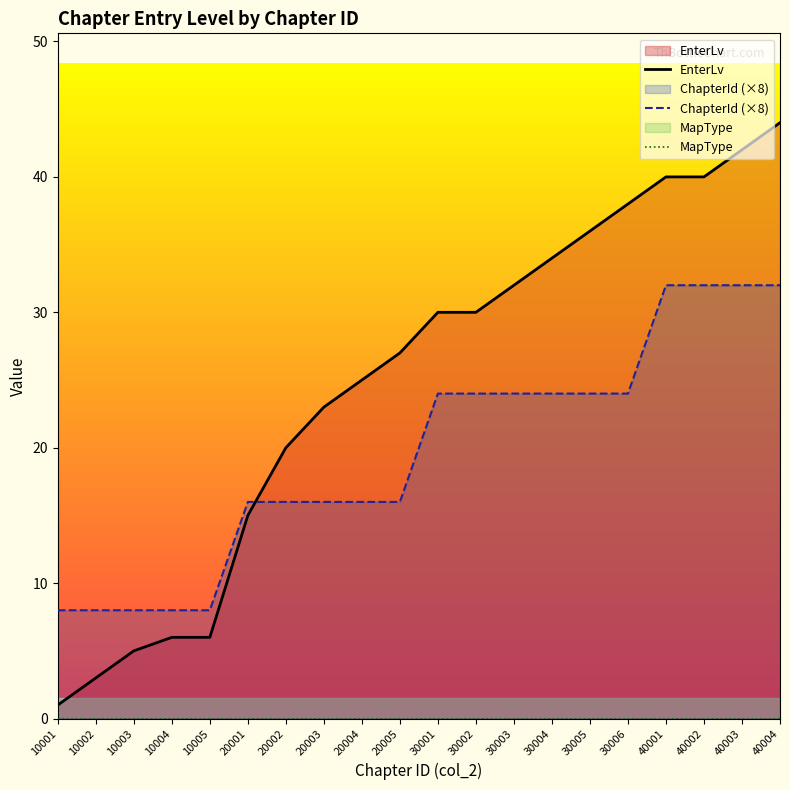

How many lines are shown in the chart?

3